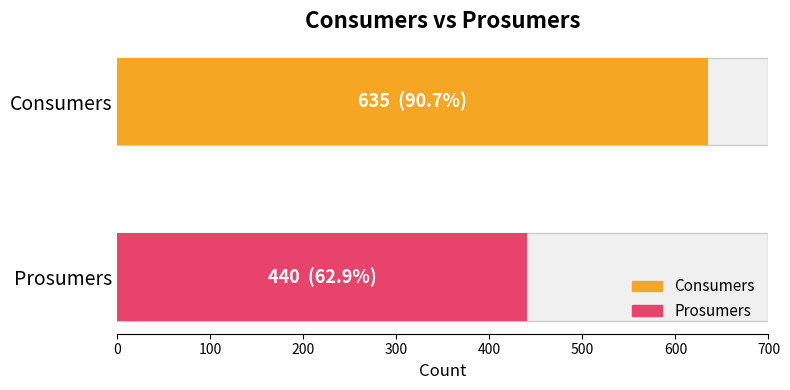

Which series has the largest total across all categories?

Consumers